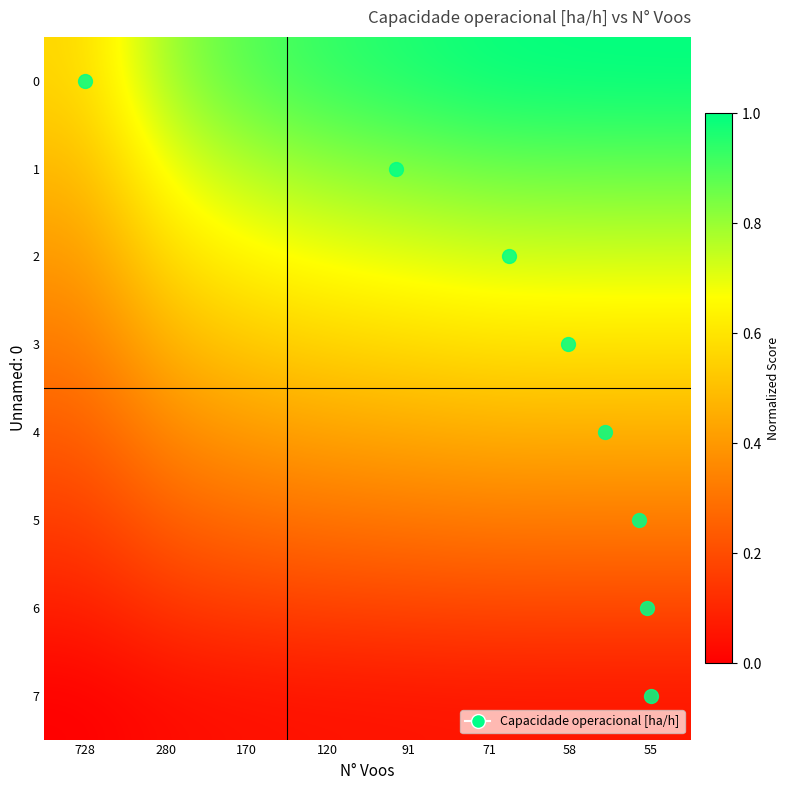

Reading left to right, list all the values displayed in this chart.

0: 728=0.6	280=0.8	170=0.9	120=0.9	91=1.0	71=1.0	58=1.0	55=1.0
1: 728=0.5	280=0.7	170=0.8	120=0.8	91=0.8	71=0.9	58=0.9	55=0.9
2: 728=0.4	280=0.6	170=0.6	120=0.7	91=0.7	71=0.7	58=0.7	55=0.7
3: 728=0.3	280=0.5	170=0.5	120=0.6	91=0.6	71=0.6	58=0.6	55=0.6
4: 728=0.2	280=0.4	170=0.4	120=0.4	91=0.4	71=0.5	58=0.5	55=0.5
5: 728=0.2	280=0.3	170=0.3	120=0.3	91=0.3	71=0.3	58=0.3	55=0.3
6: 728=0.1	280=0.1	170=0.2	120=0.2	91=0.2	71=0.2	58=0.2	55=0.2
7: 728=0.0	280=0.0	170=0.0	120=0.0	91=0.1	71=0.1	58=0.1	55=0.1